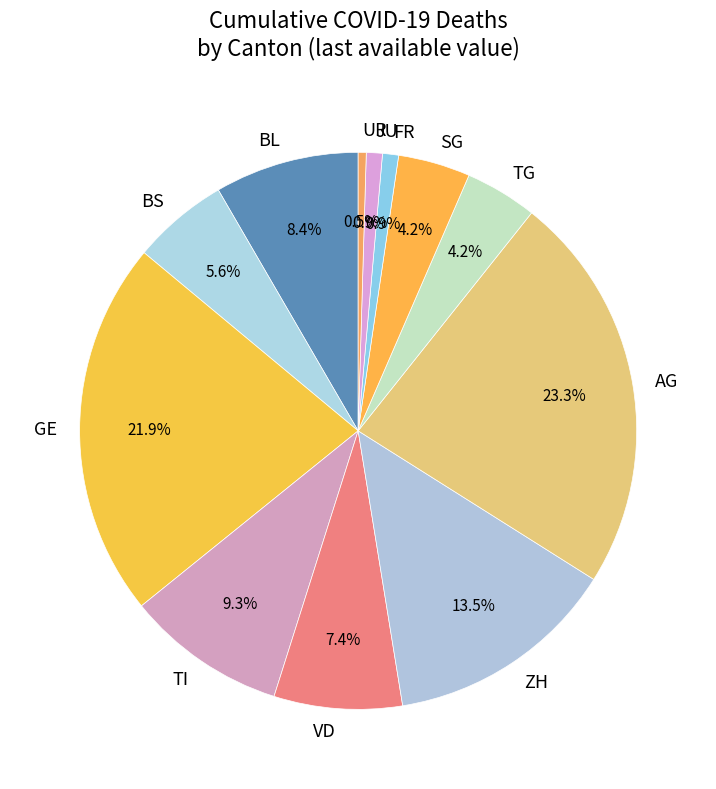

Is ZH the majority of the pie?

No